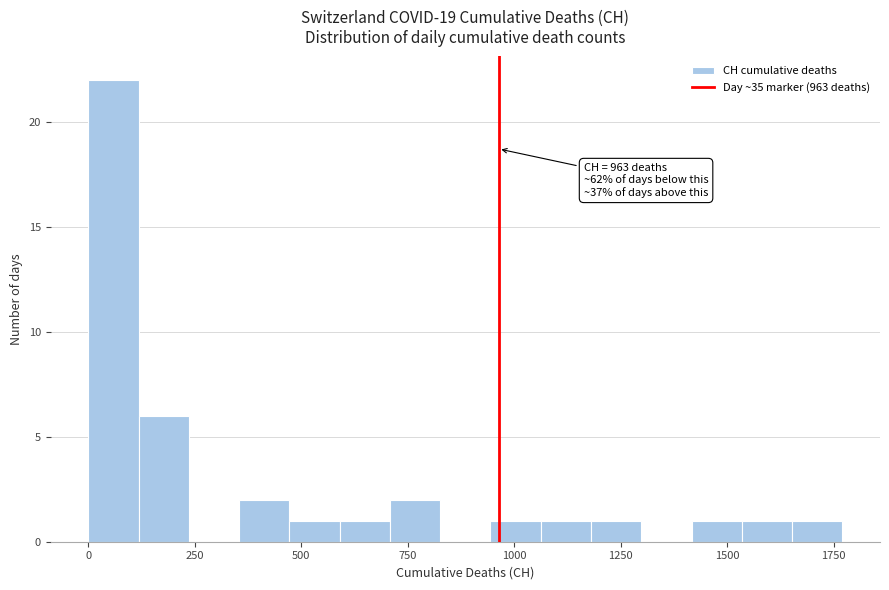

Read against the x-axis, roughly where is the centre of the tallest bar?

50